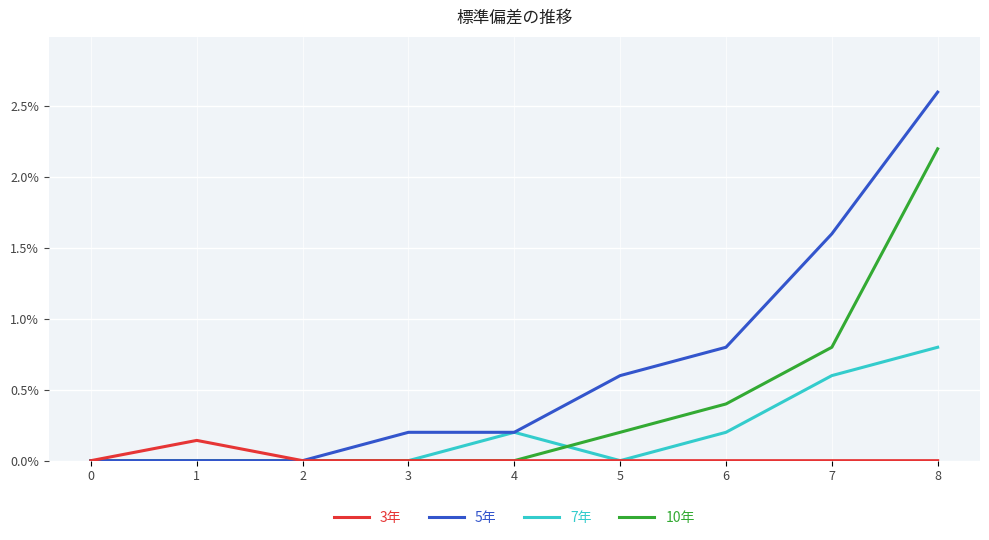

What is the average value of the 5年 series?

0.7